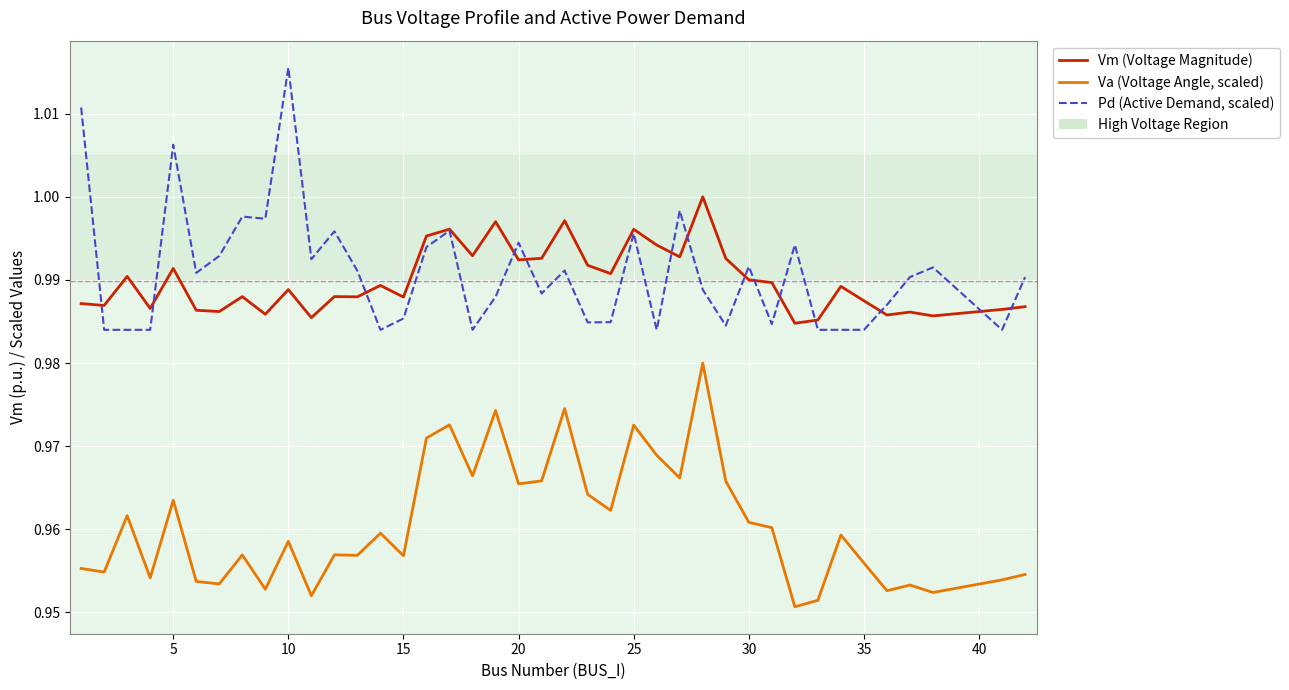

Which series has the largest range (max minus min)?

Pd (Active Demand, scaled)